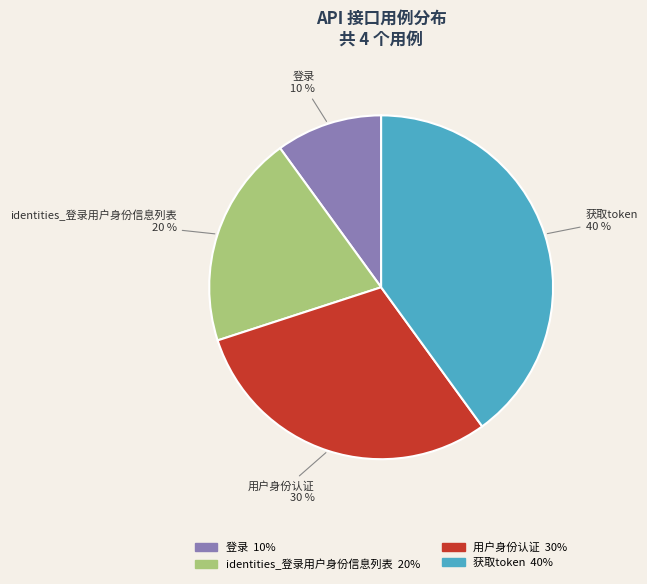

To the nearest percent, what is the average slice percentage?

25%